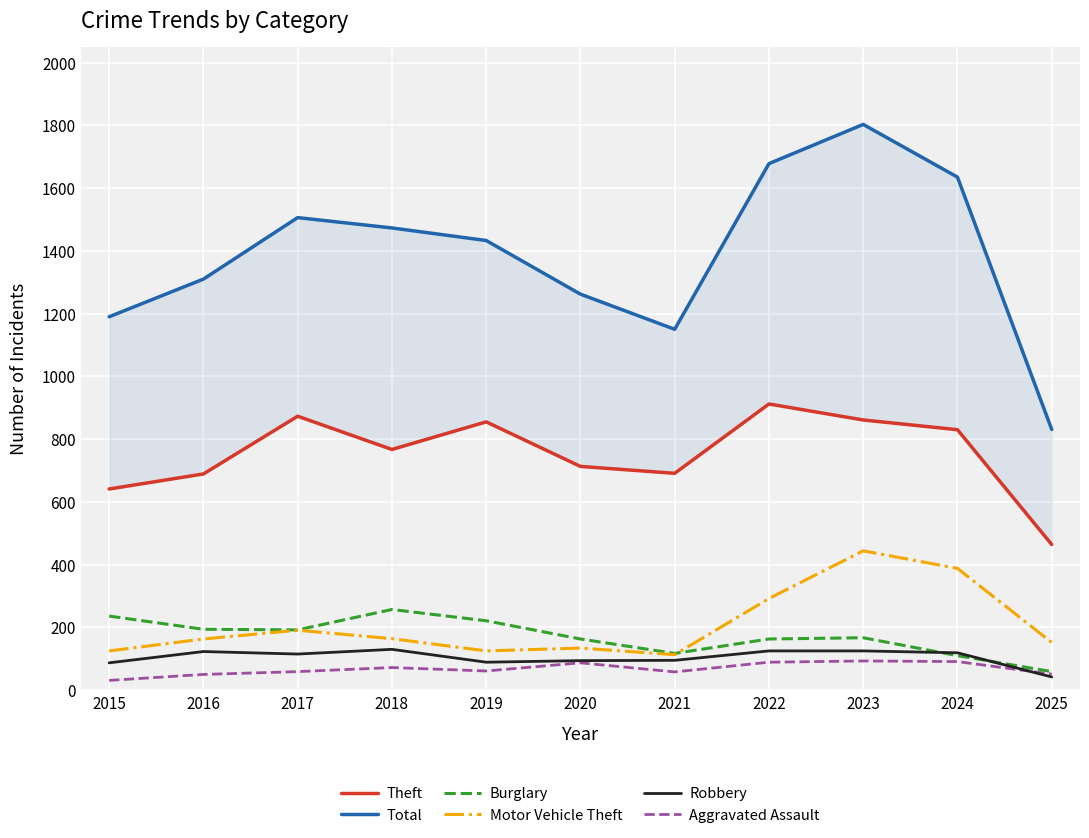

How many lines are shown in the chart?

6